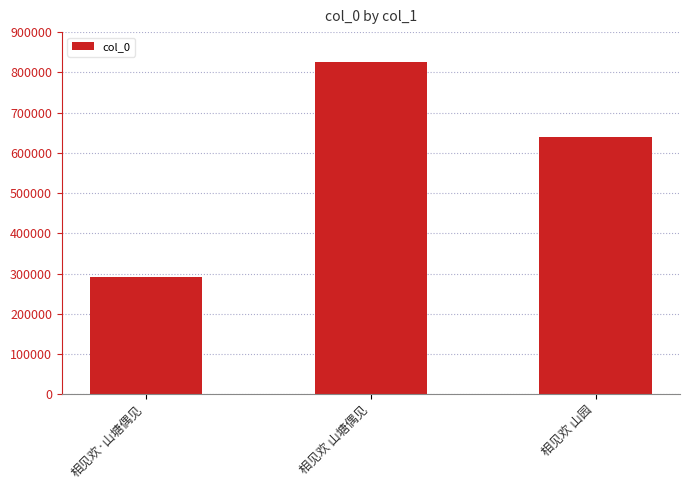

What is the maximum value shown in the chart?

824593